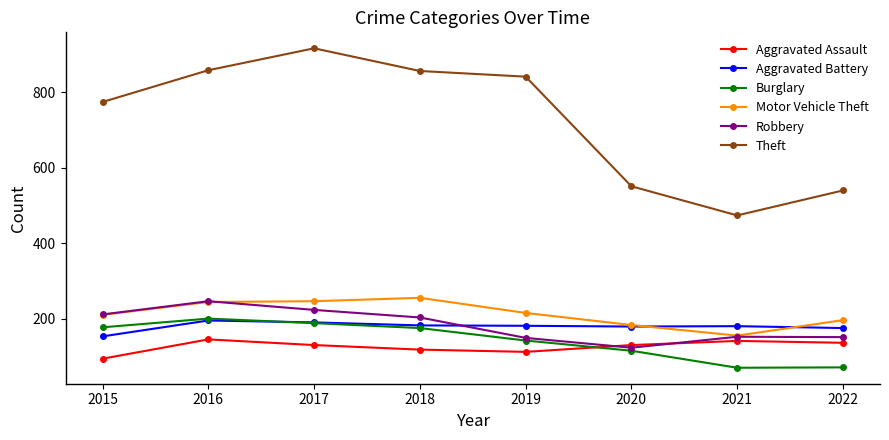

After their last crossing, which series has the higher values: Motor Vehicle Theft or Robbery?

Motor Vehicle Theft